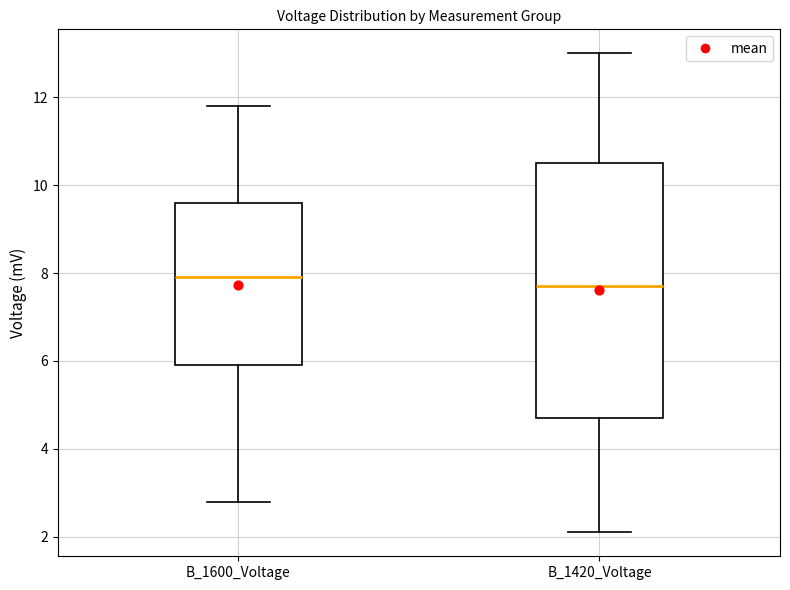

Reading left to right, transcribe this box plot: for each box, give where its median line is, the range the box spans, and where its two whiskers end, as read against the y-axis. The values are not printed on the chart, so give them approximately, as read against the axis.

B_1600_Voltage: median 8.0, box 6.0 to 9.6, whiskers 2.8 to 11.8
B_1420_Voltage: median 7.8, box 4.8 to 10.6, whiskers 2.2 to 13.0